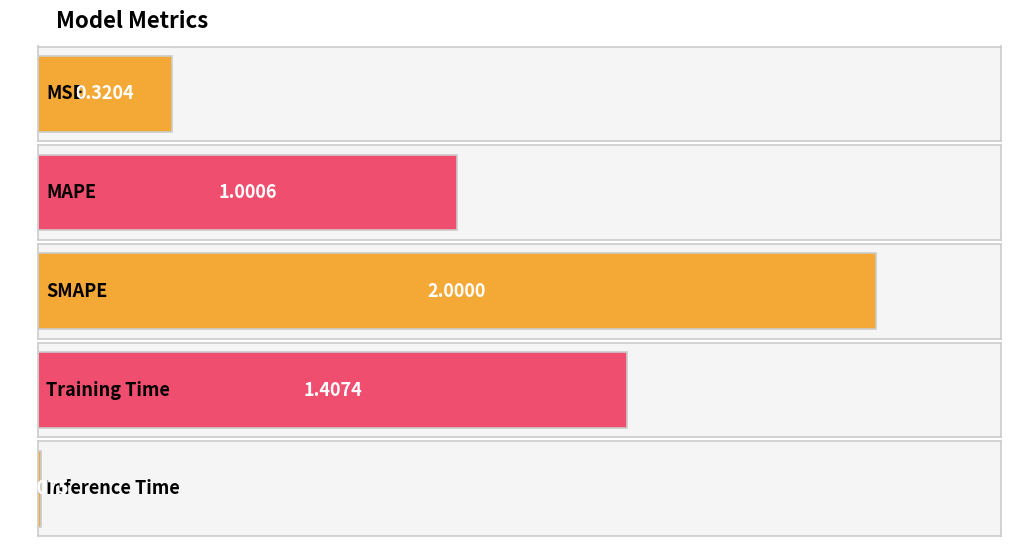

Are the bars horizontal?

Yes